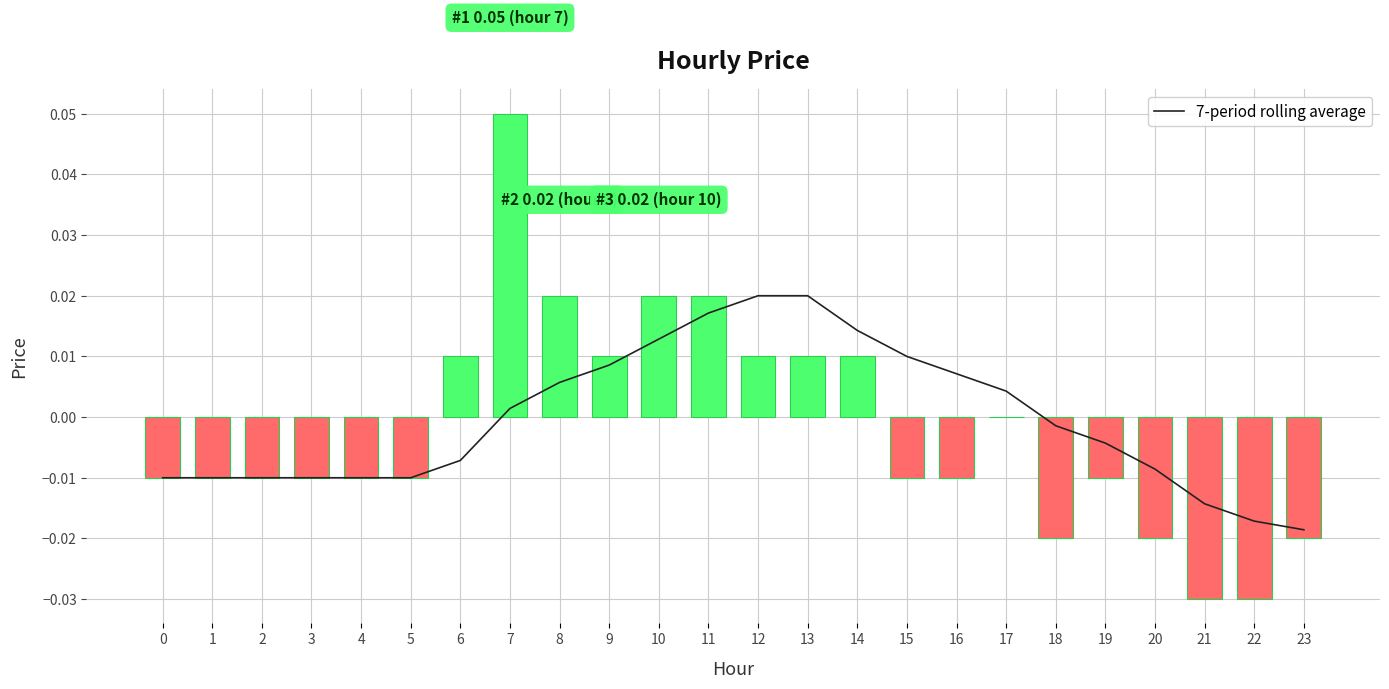

Which category has the lowest value in the 7-period rolling average series?

23